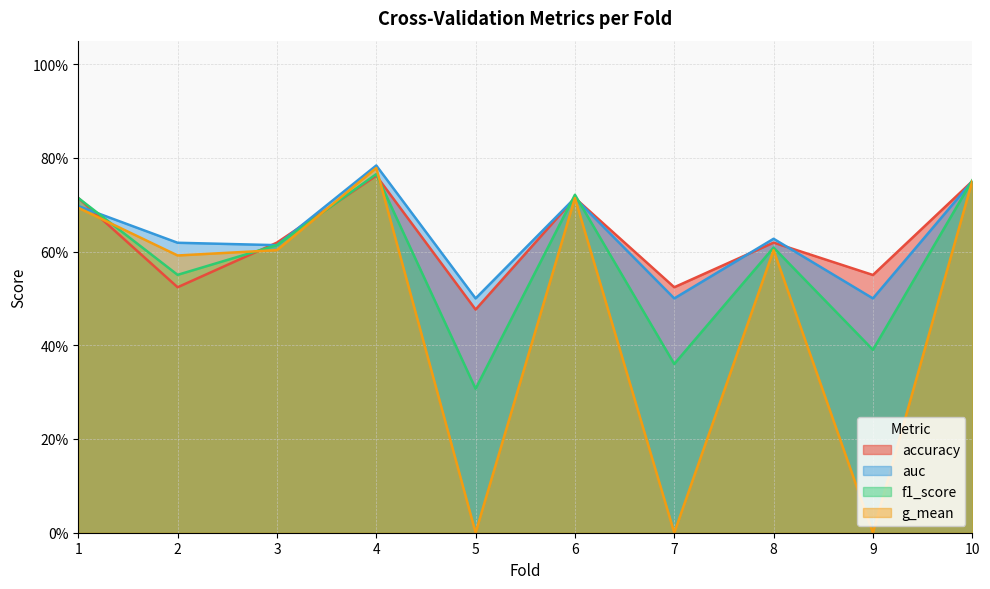

Reading left to right, list all the values displayed in this chart.

accuracy: 0.7	0.5	0.6	0.8	0.5	0.7	0.5	0.6	0.6	0.8
auc: 0.7	0.6	0.6	0.8	0.5	0.7	0.5	0.6	0.5	0.8
f1_score: 0.7	0.6	0.6	0.8	0.3	0.7	0.4	0.6	0.4	0.8
g_mean: 0.7	0.6	0.6	0.8	0.0	0.7	0.0	0.6	0.0	0.8